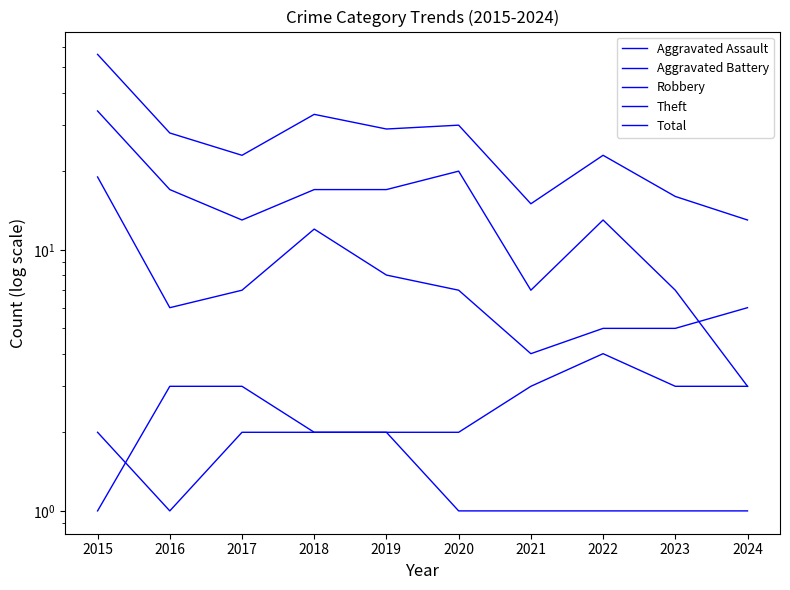

Rank the series at 2017 from lowest to highest value.

Aggravated Assault, Aggravated Battery, Robbery, Theft, Total